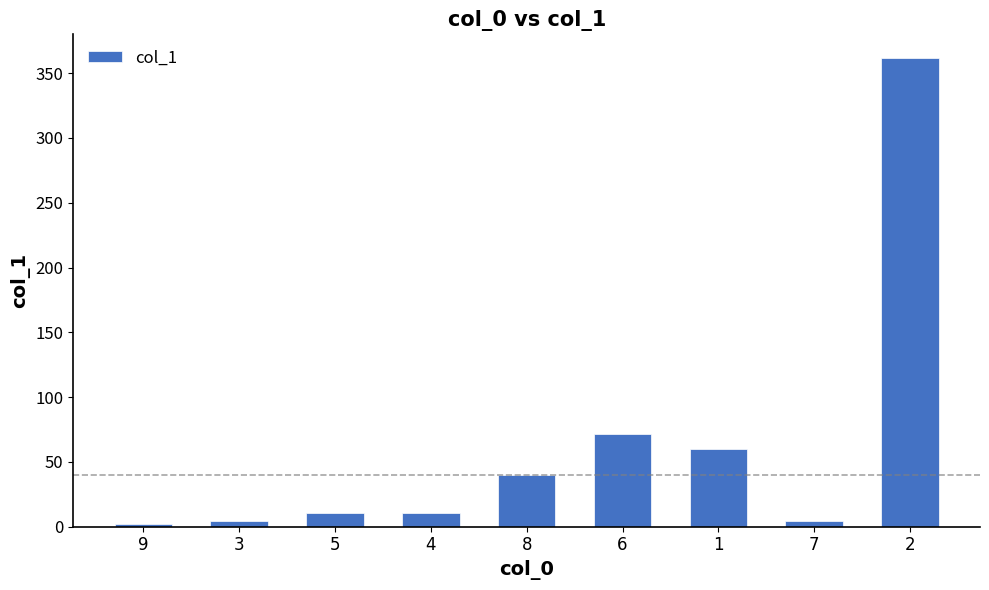

What is the change in value from 4 to 1?

+49.3